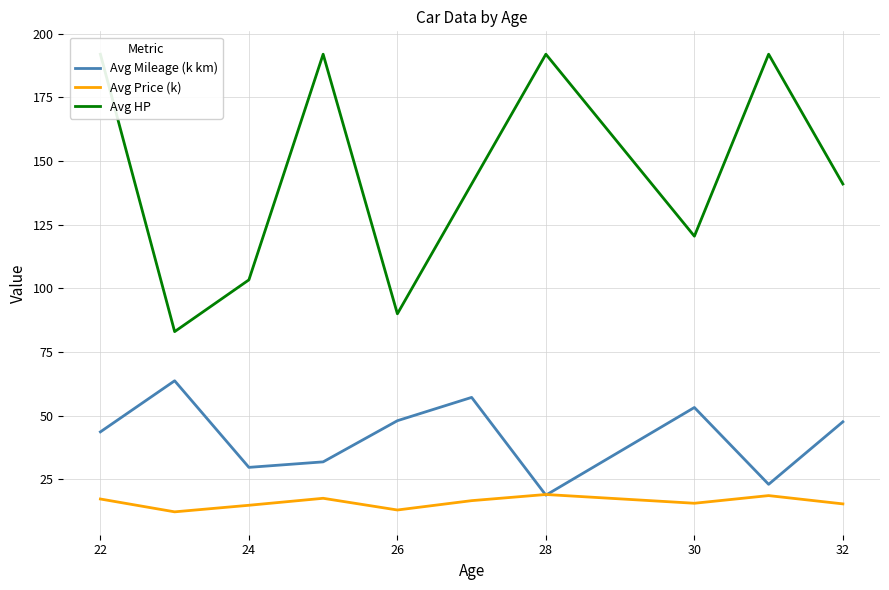

How many data points does each series have?

10